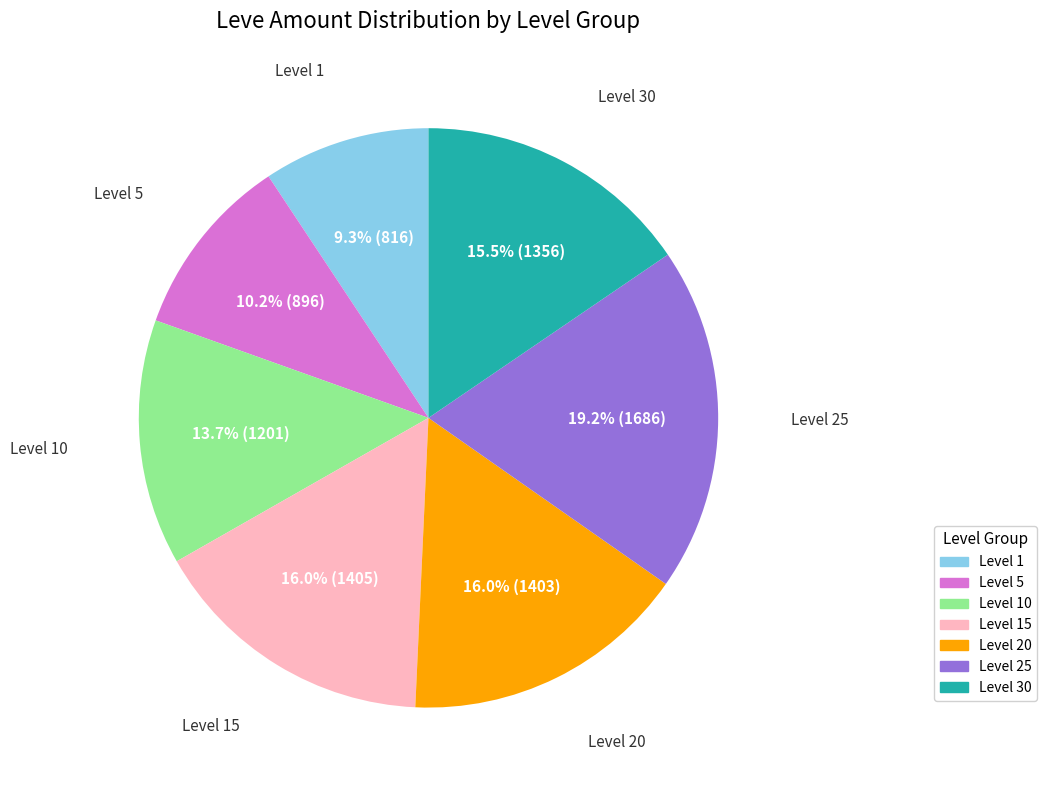

Is there any slice that represents more than half of the pie?

No